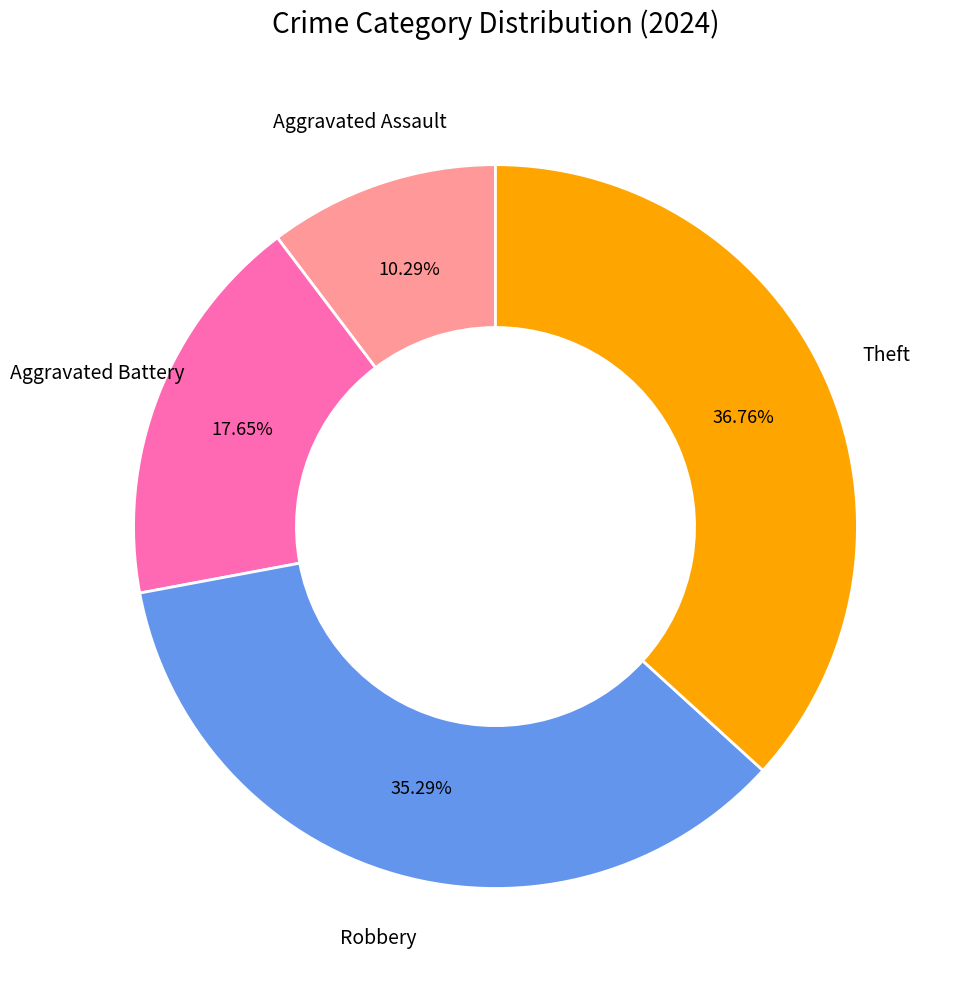

To the nearest percent, what percentage of the pie is Robbery?

35%